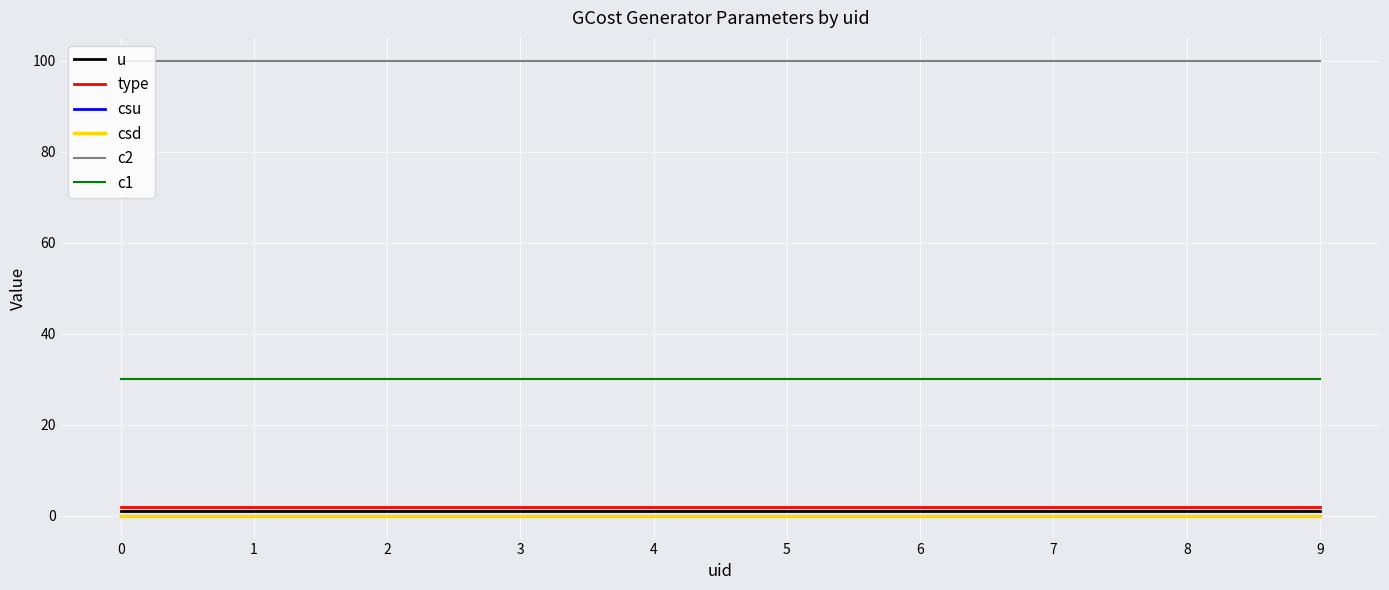

True or false: type and csu intersect in this chart.

False